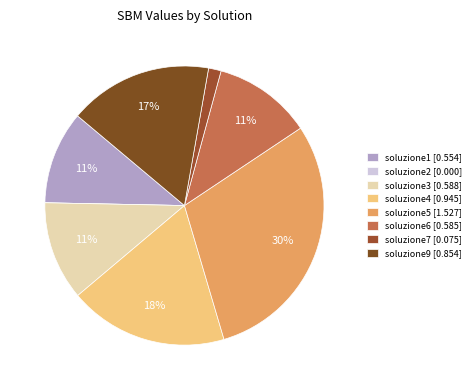

Combined, what portion of the pie is soluzione4 and soluzione7?

19.9%